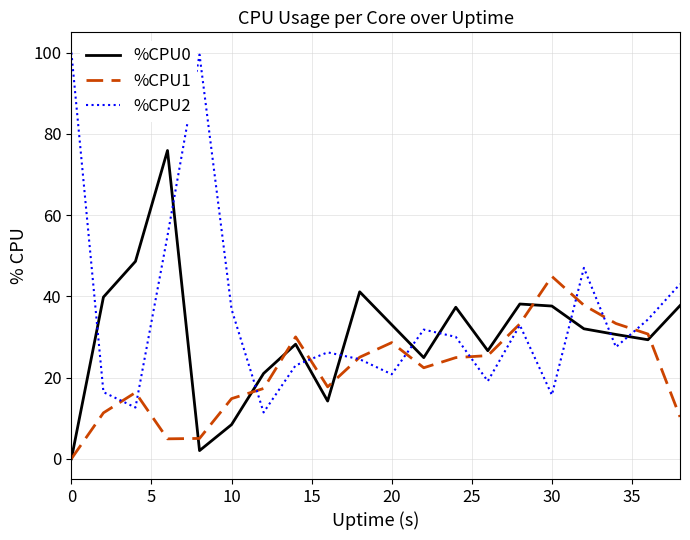

Which series has the widest spread of values?

%CPU2